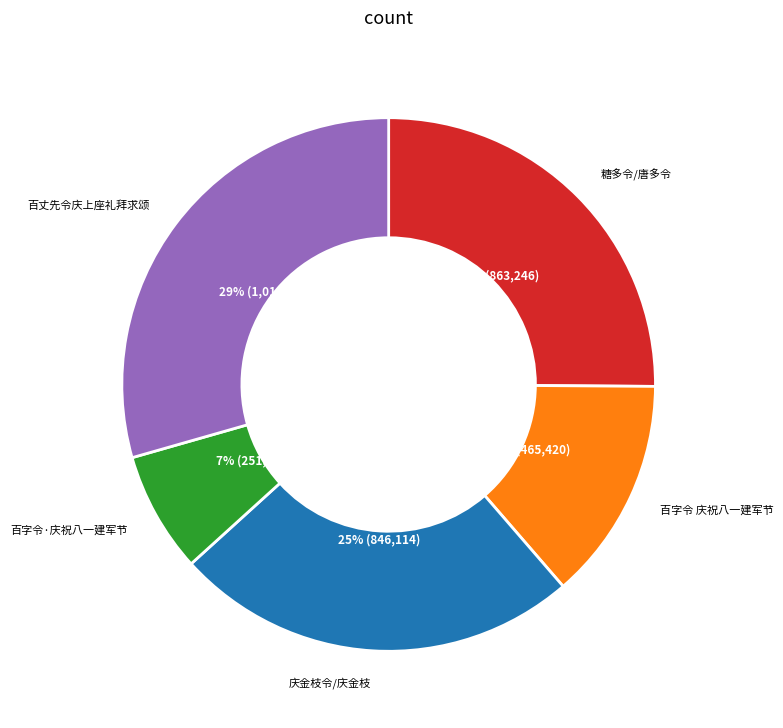

To the nearest percent, what percentage of the pie is 百丈先令庆上座礼拜求颂?

29%